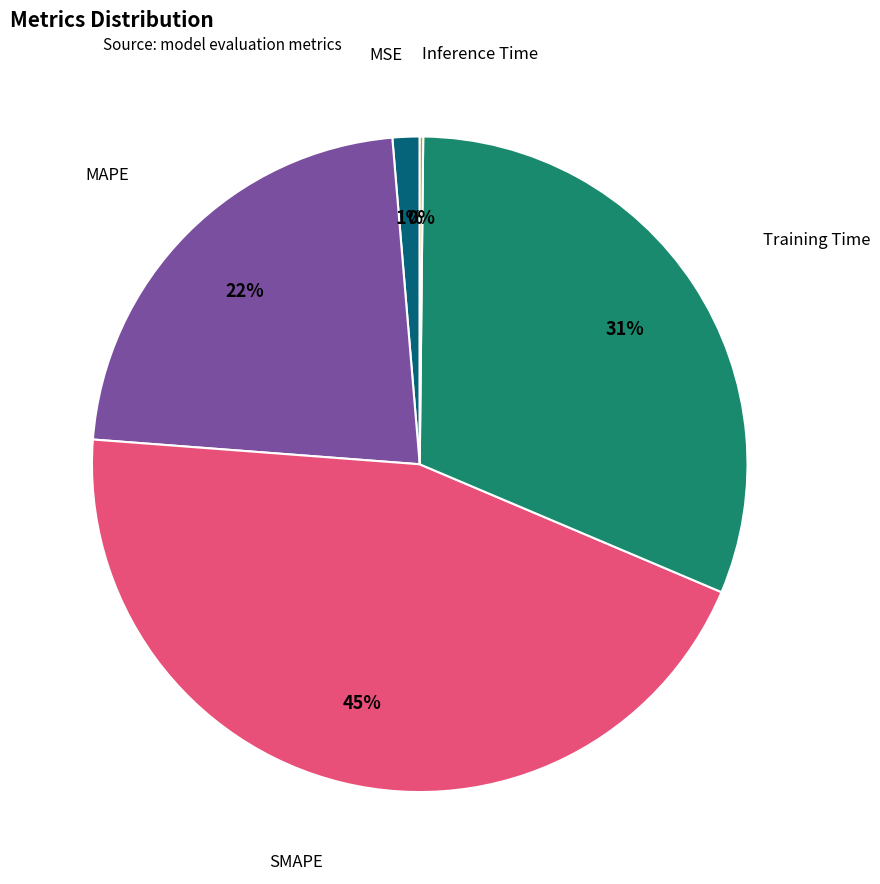

To the nearest percent, what is the difference between the largest and smallest slice percentages?

45%